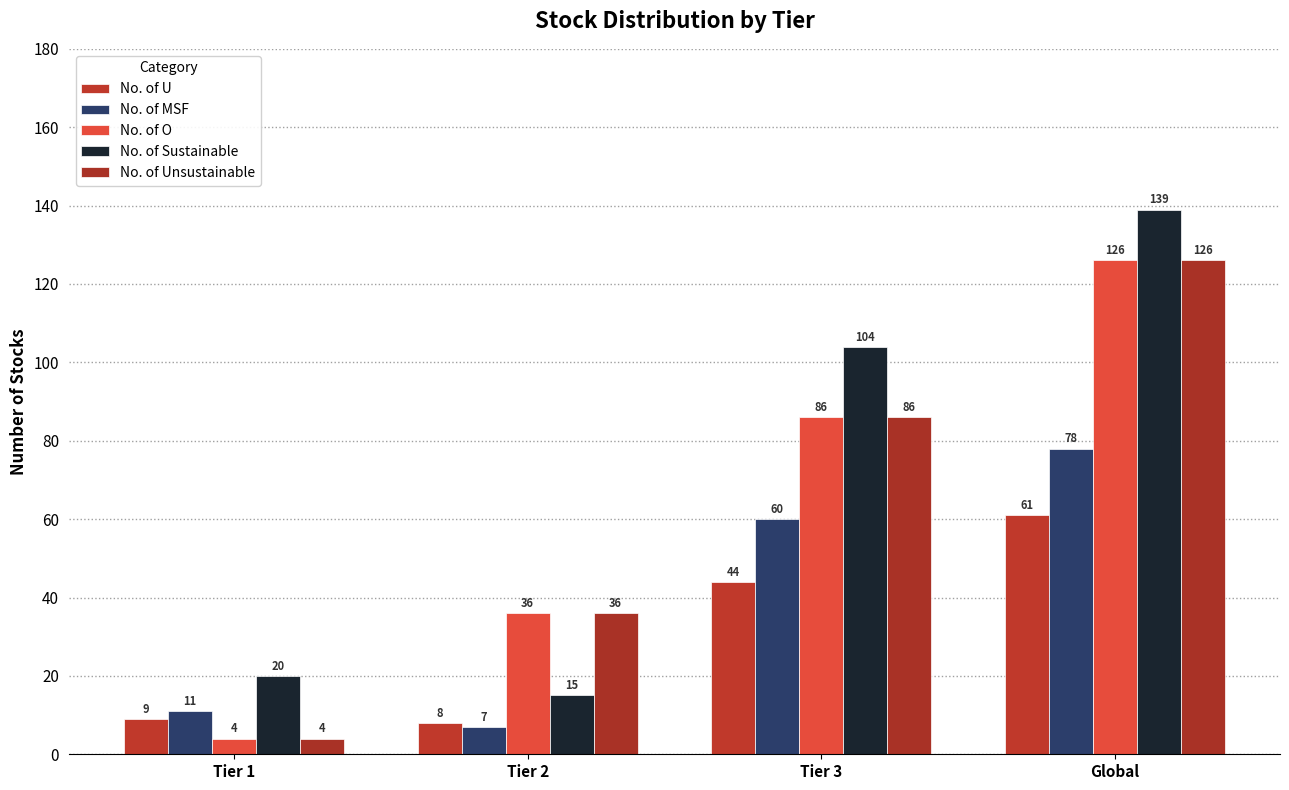

Between Tier 1 and Global, which series saw the biggest shift?

No. of O